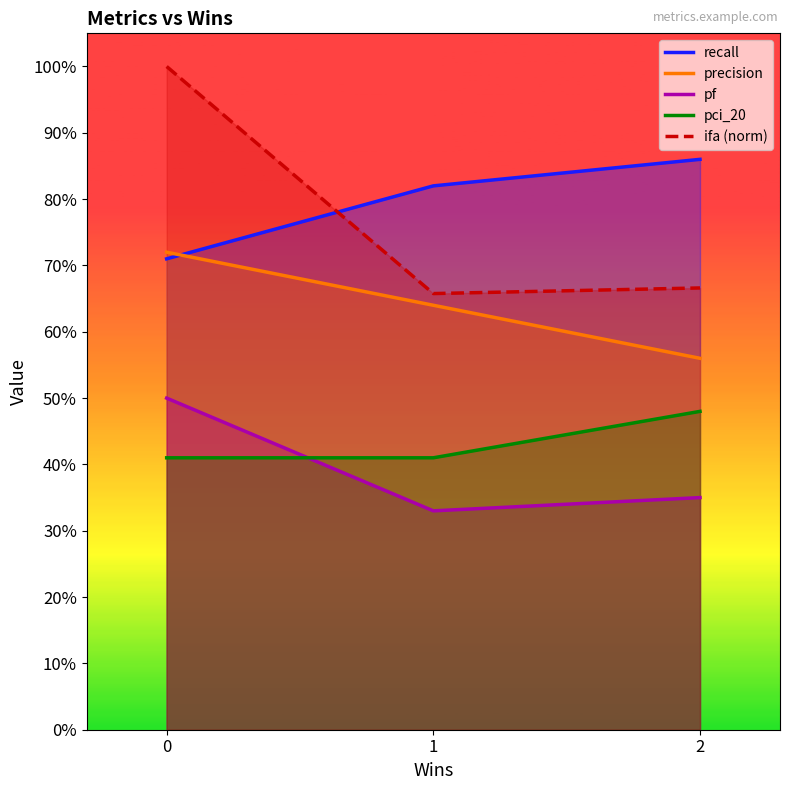

Rank the categories by pci_20 value from lowest to highest.

0, 1, 2